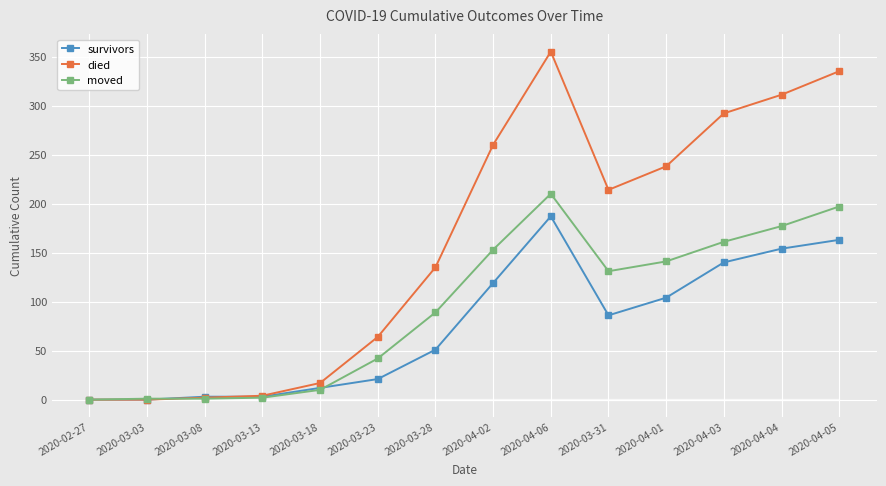

What is the spread (max minus min) of values at 2020-04-04?

157